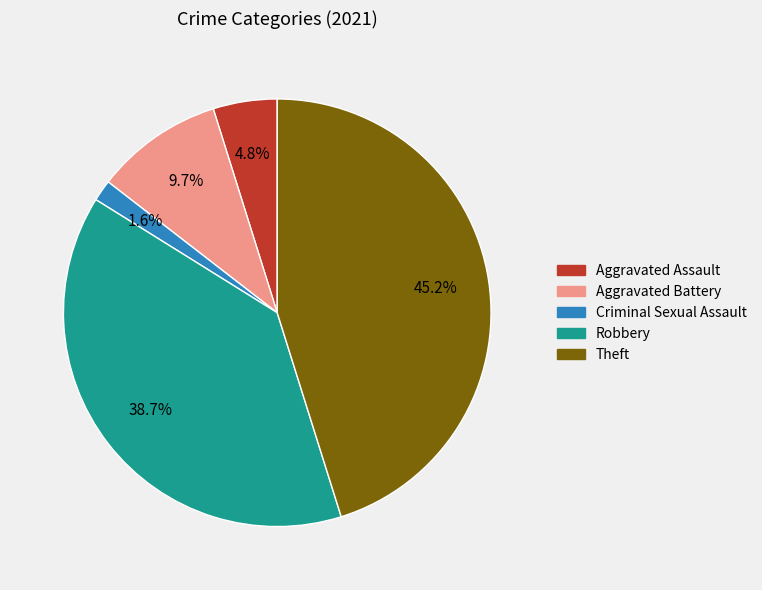

To the nearest percent, what percentage of the pie is Aggravated Battery?

10%